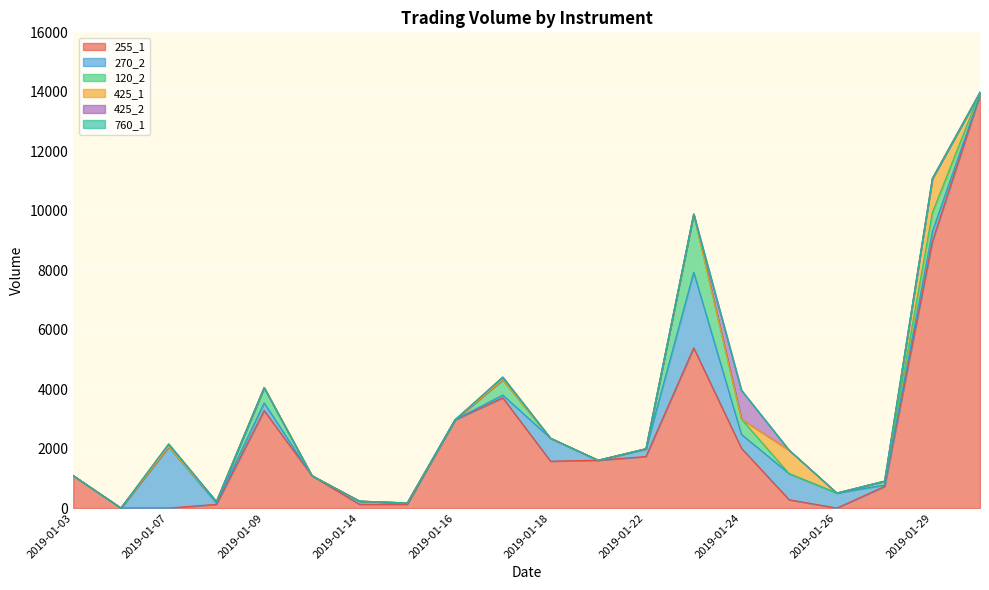

How many values in 425_1 are above zero?

2